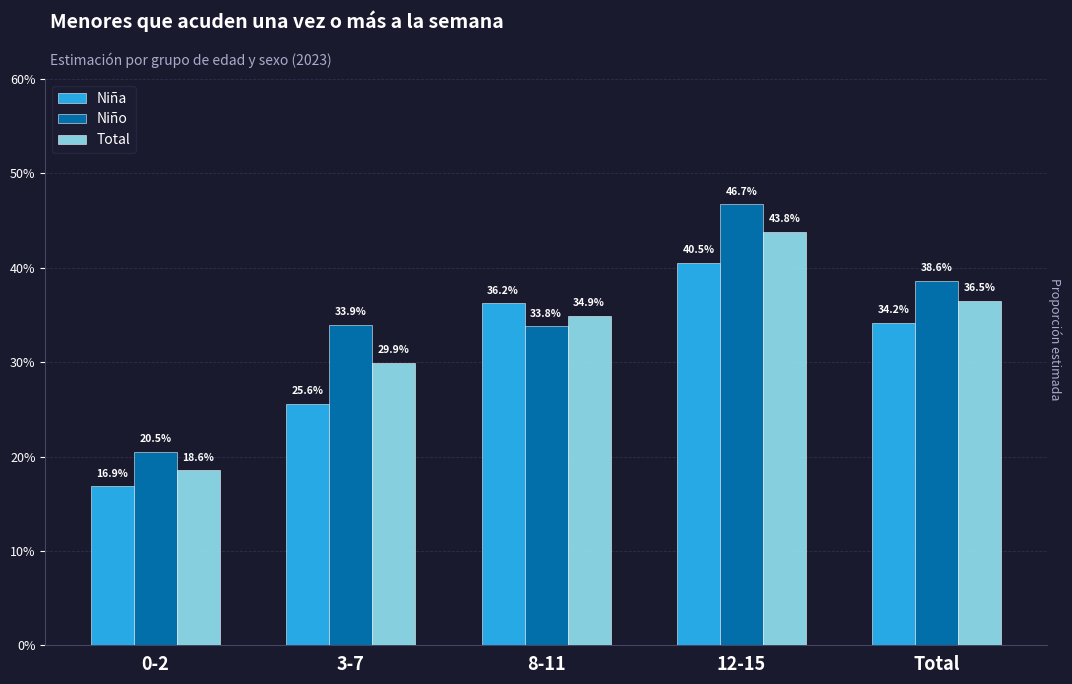

Does the chart contain stacked bars?

No